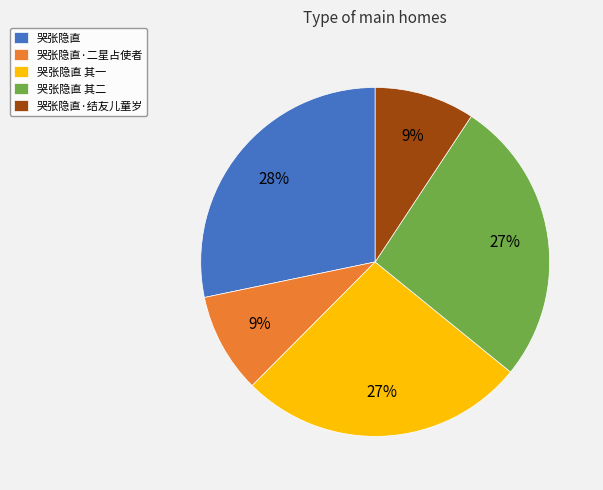

Which has a higher value, 哭张隐直·二星占使者 or 哭张隐直 其一?

哭张隐直 其一